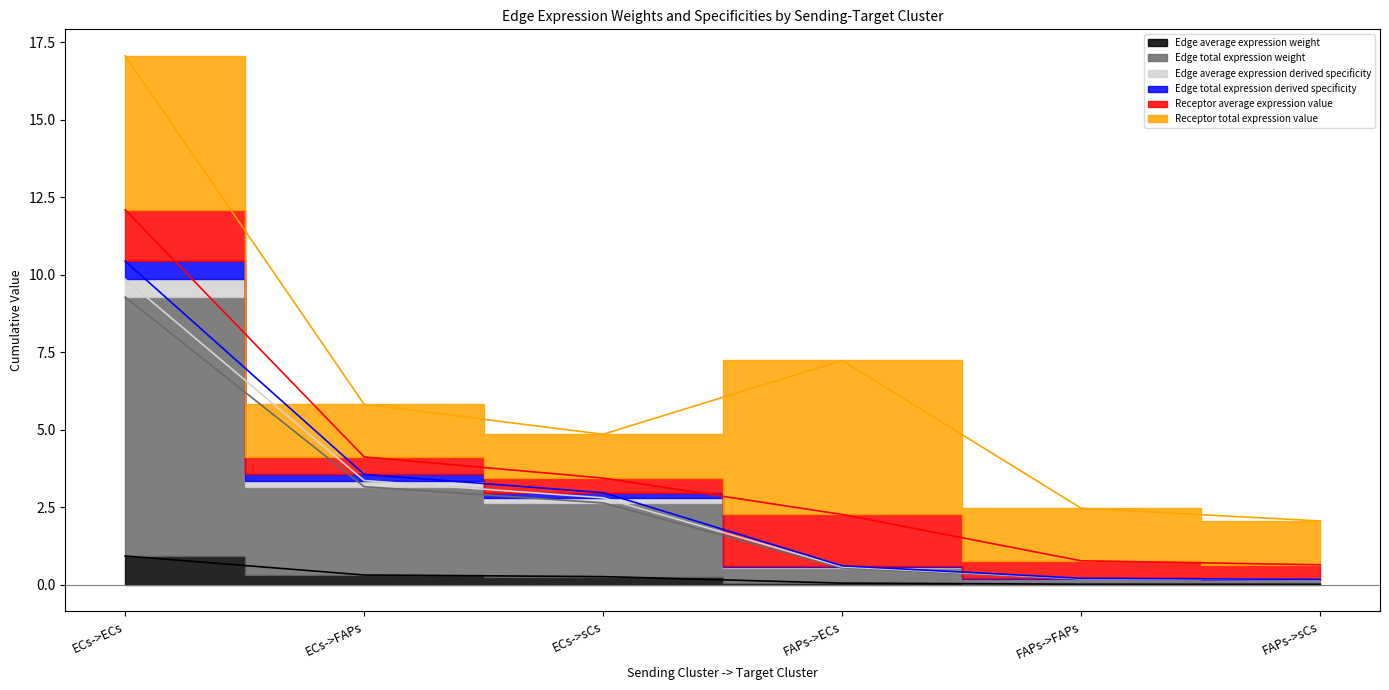

True or false: Edge total expression weight has more than 1 points higher than both neighbors.

False